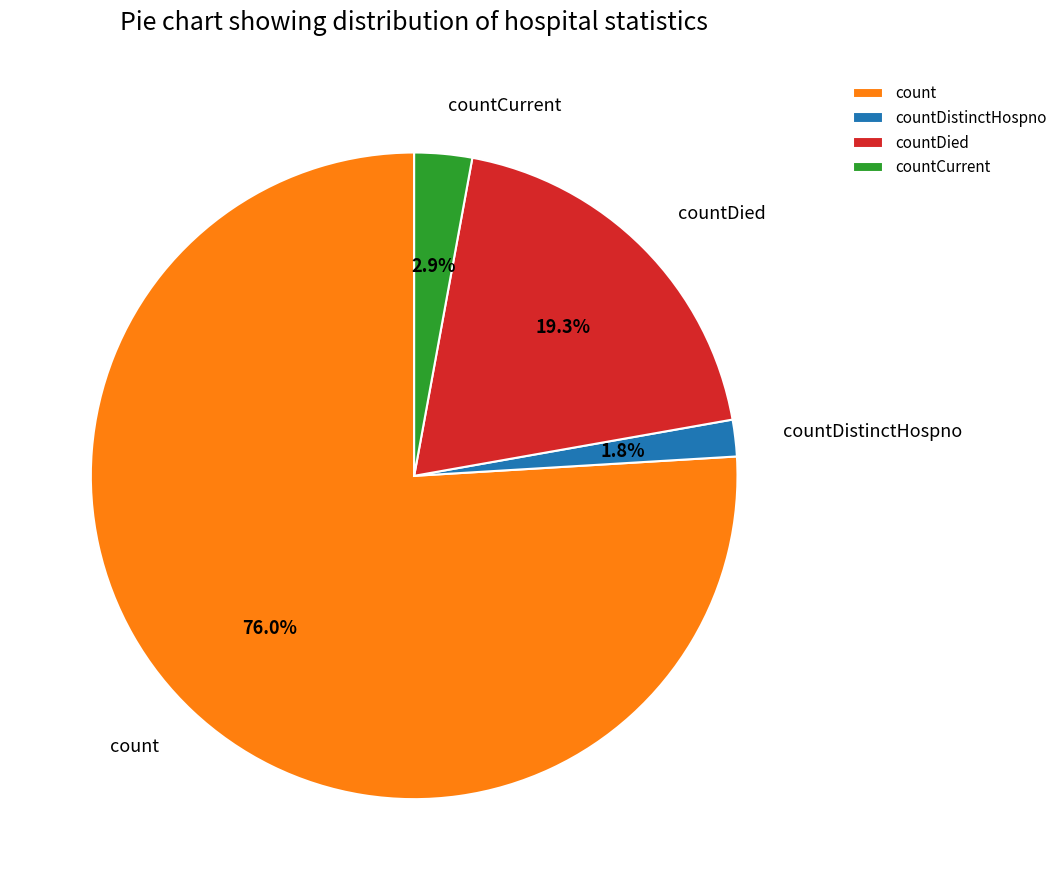

Count the number of slices in the pie.

4